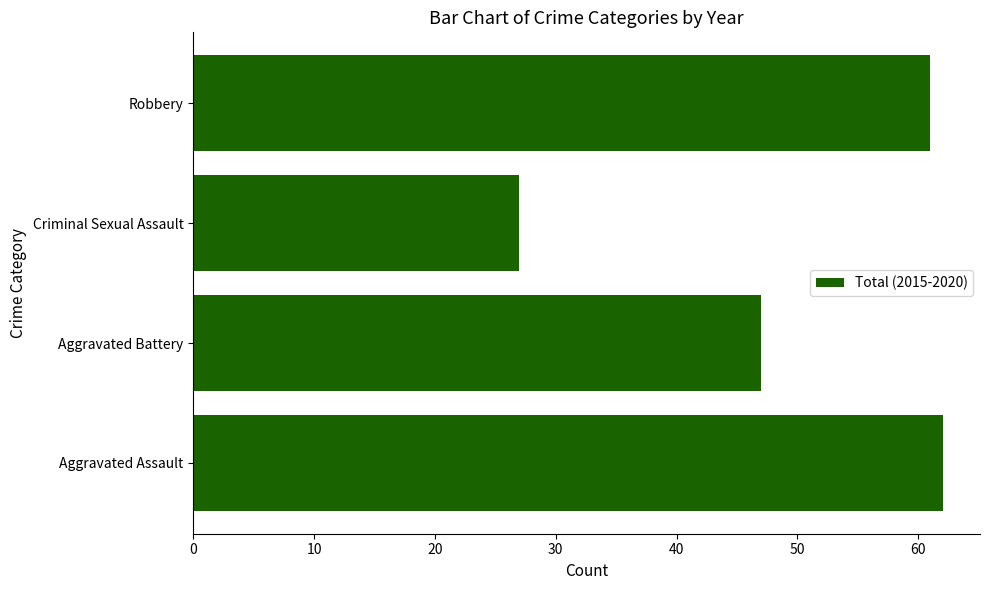

What is the difference between the maximum and minimum values?

35